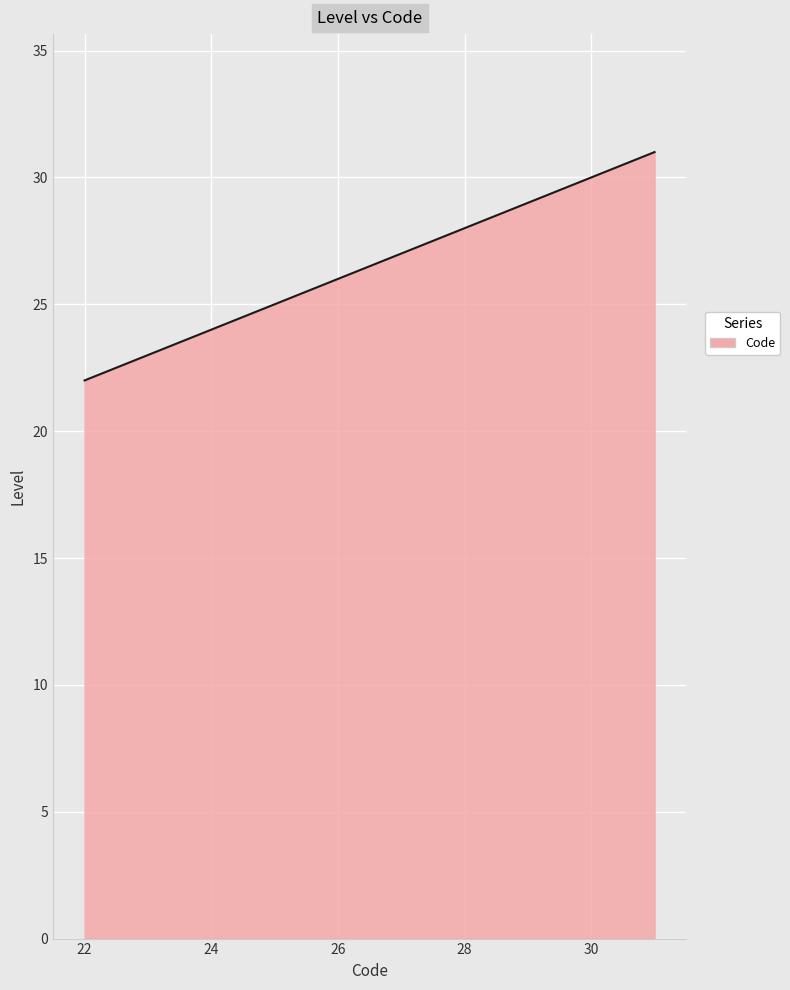

What is the difference between the maximum and minimum values?

9